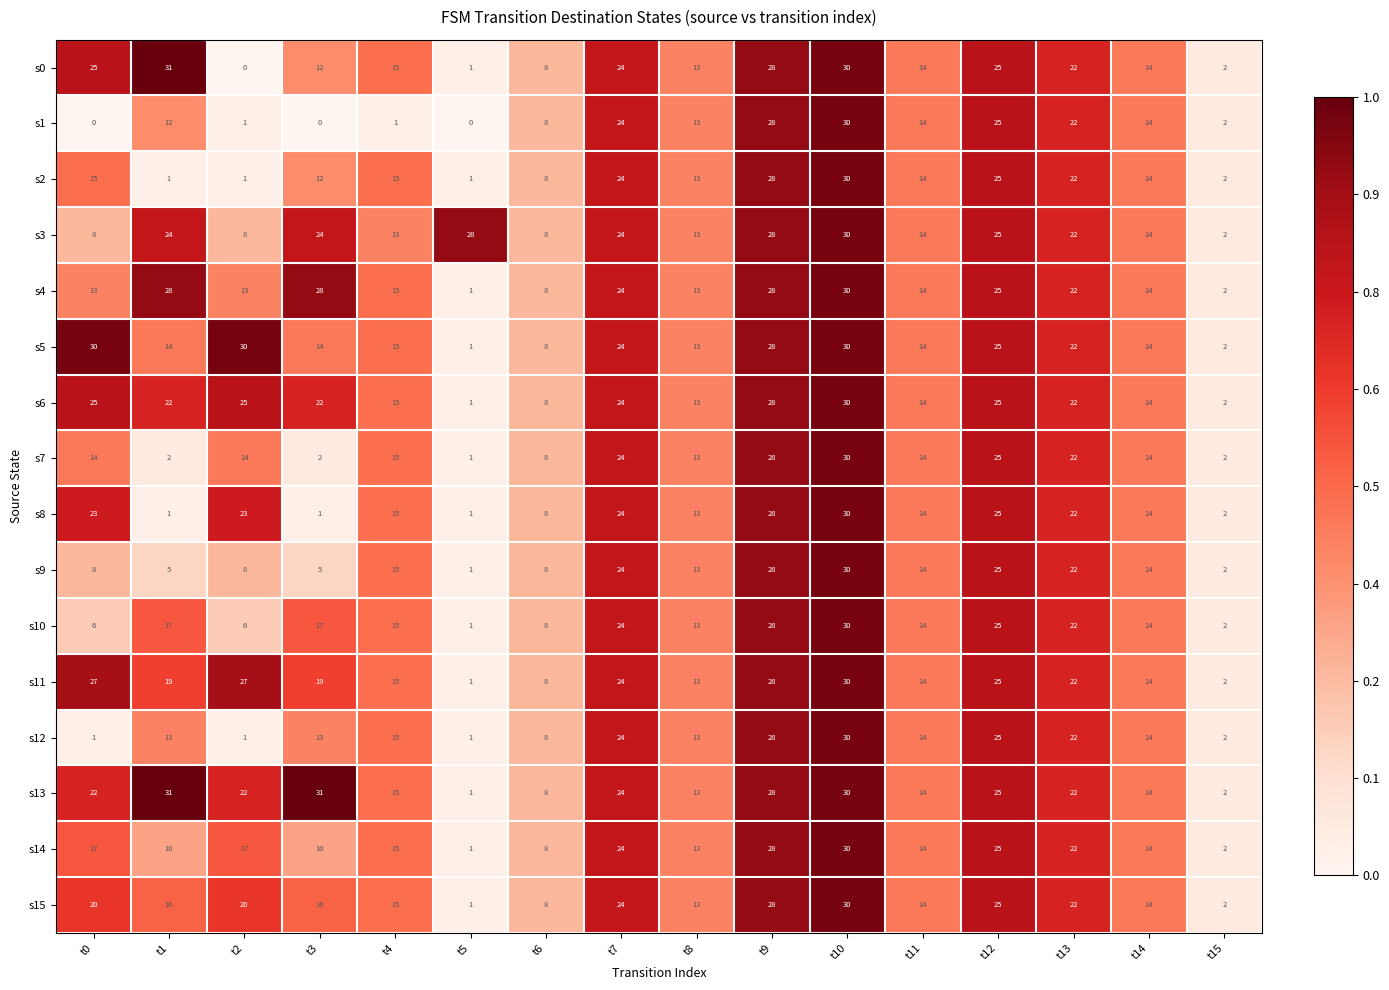

Which series has the largest total across all categories?

s13